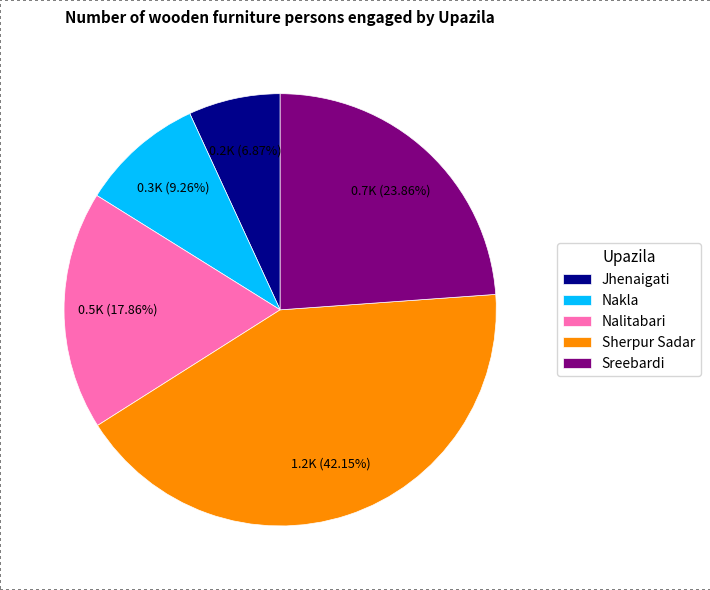

Which category has the biggest portion of the pie?

Sherpur Sadar